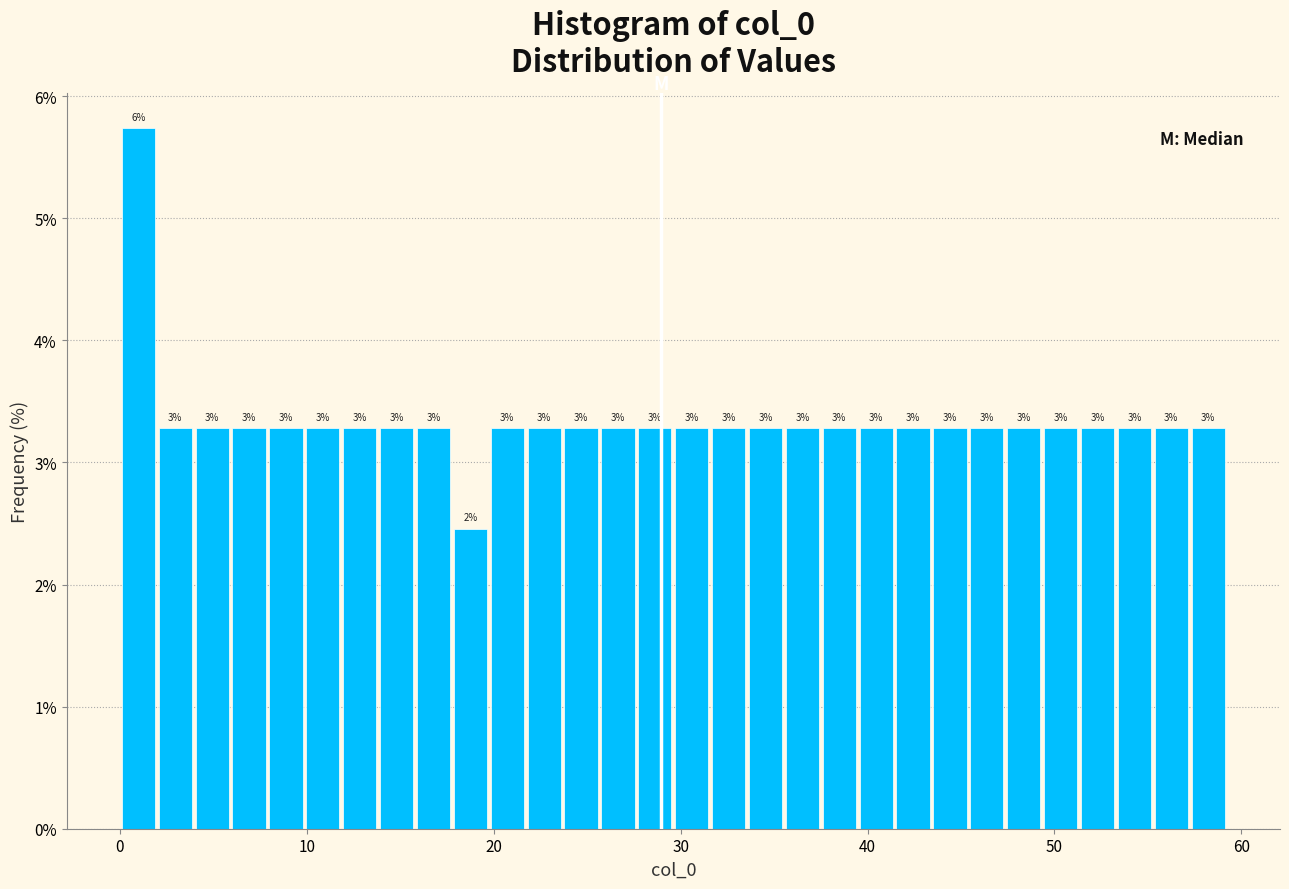

Read against the x-axis, roughly where is the centre of the tallest bar?

1